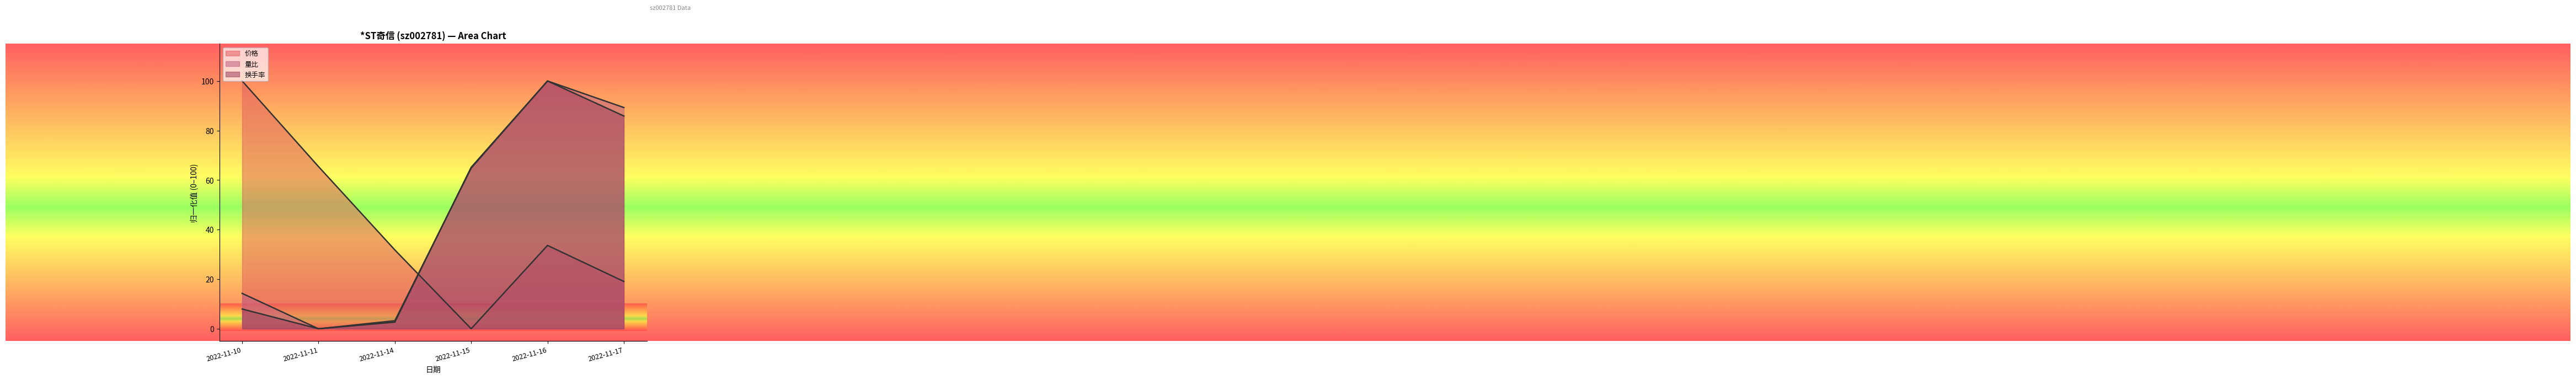

What are all the series names shown in the legend?

价格, 量比, 换手率